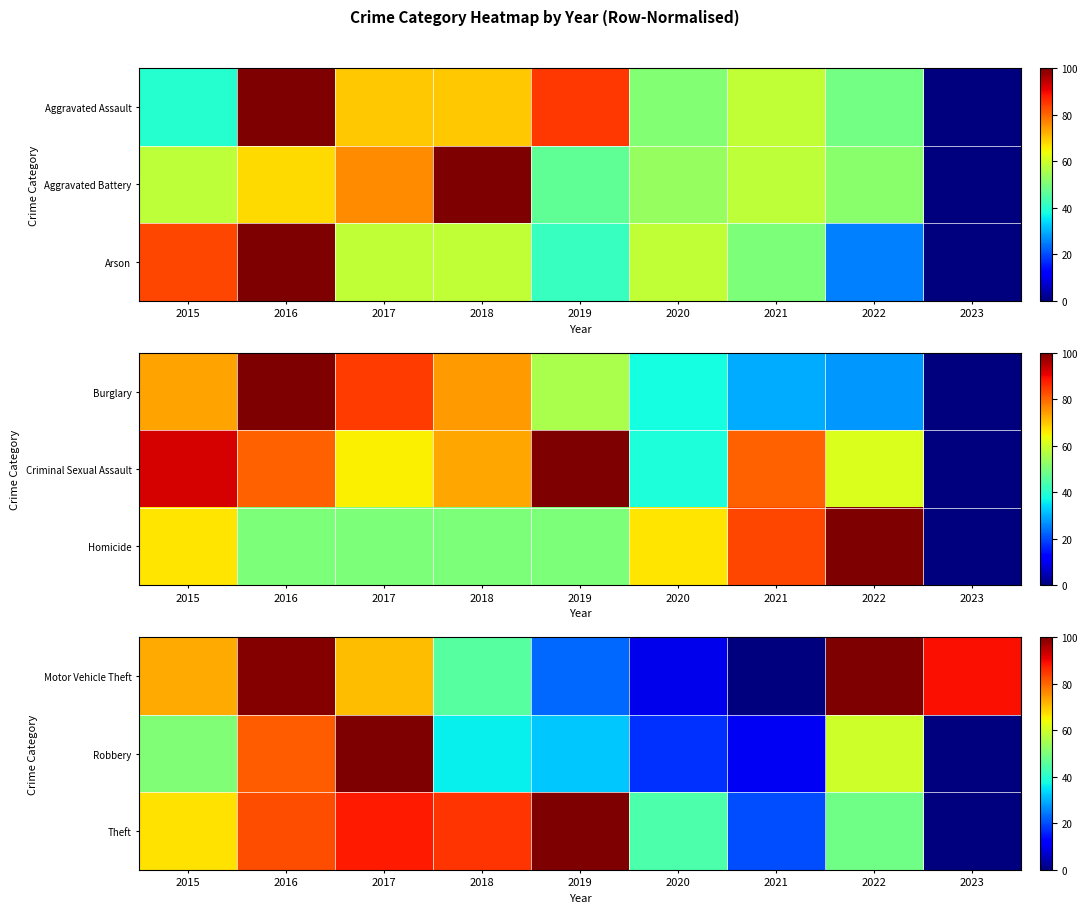

How many categories are shown in the chart?

9